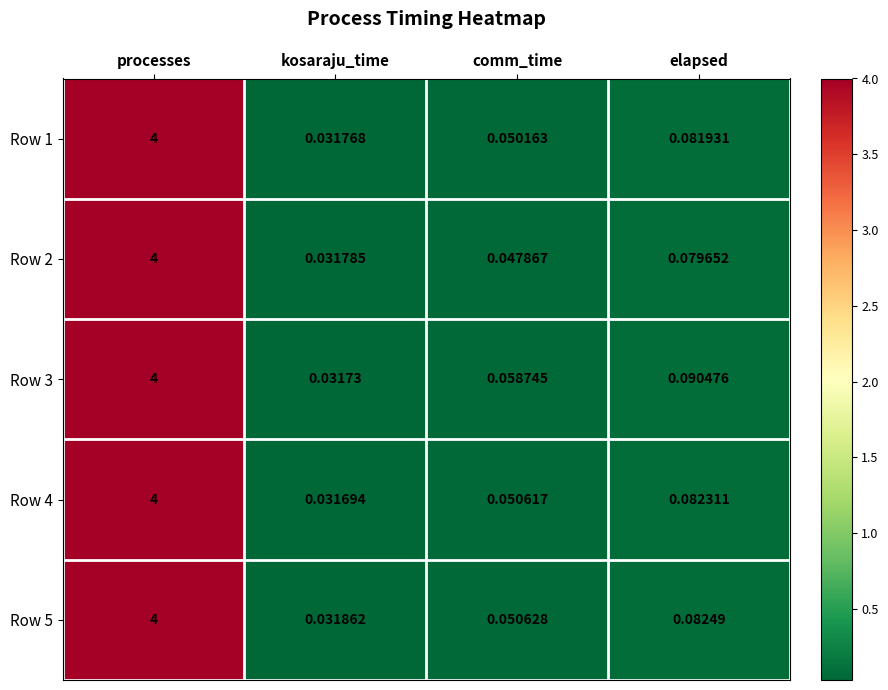

Which series has the largest total across all categories?

Row 3